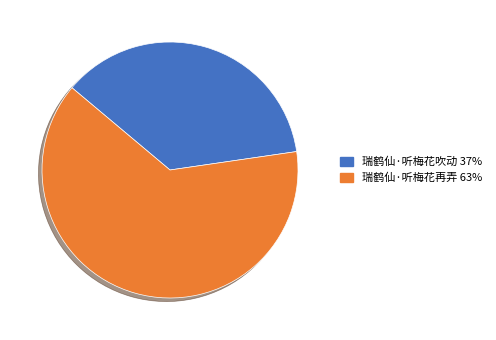

Rank the categories by value from lowest to highest.

瑞鹤仙·听梅花吹动, 瑞鹤仙·听梅花再弄